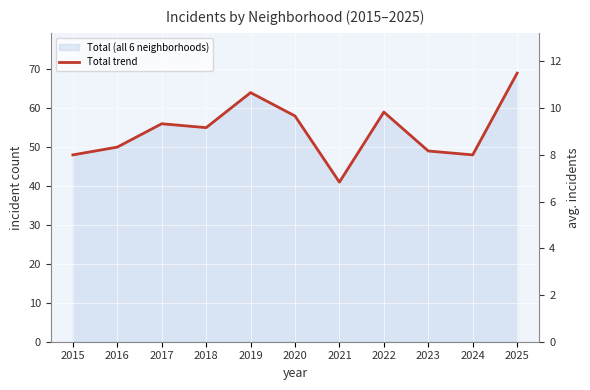

Rank the categories by value from lowest to highest.

2021, 2015, 2024, 2023, 2016, 2018, 2017, 2020, 2022, 2019, 2025